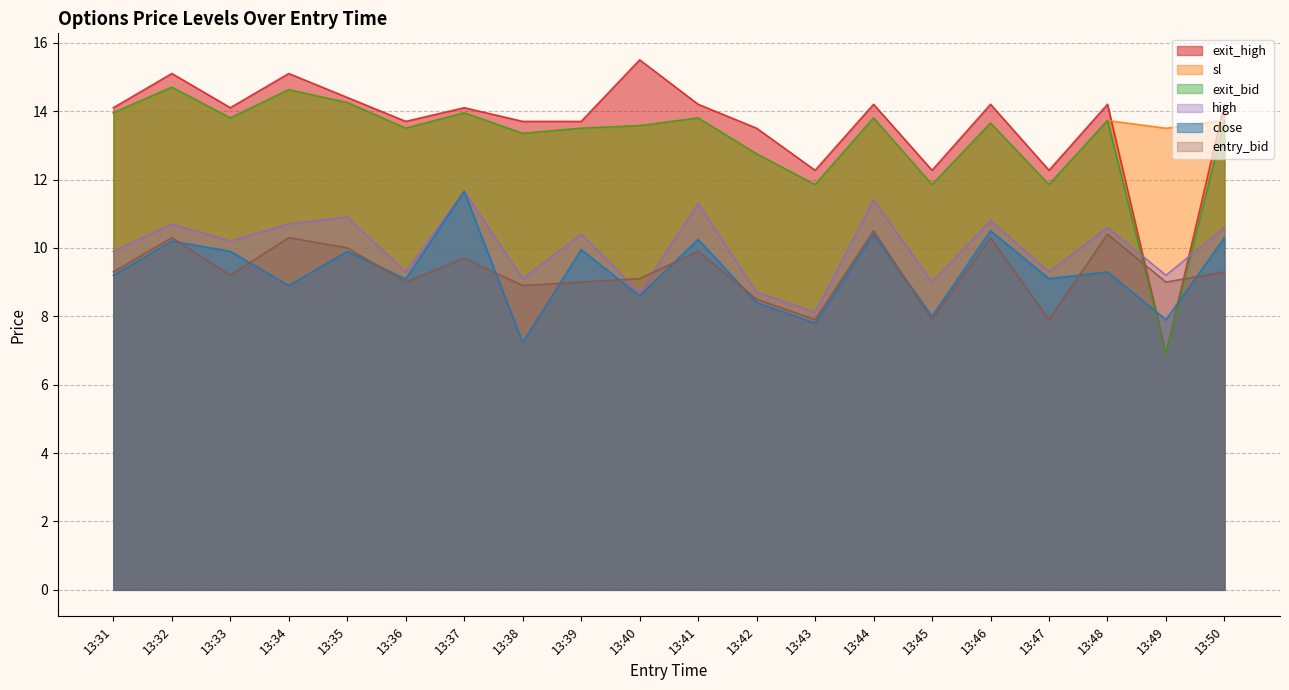

Reading left to right, extract all data points from this chart.

close: 9.2	10.2	9.9	8.9	9.9	9.1	11.7	7.2	9.9	8.6	10.2	8.4	7.8	10.4	8.0	10.5	9.1	9.3	7.9	10.3
high: 9.9	10.7	10.2	10.7	10.9	9.3	11.7	9.1	10.4	8.7	11.3	8.7	8.1	11.4	9.0	10.8	9.3	10.6	9.2	10.6
exit_bid: 13.9	14.7	13.8	14.6	14.2	13.5	13.9	13.3	13.5	13.6	13.8	12.8	11.8	13.8	11.8	13.7	11.8	13.7	6.9	13.7
sl: 13.9	14.7	13.8	14.6	14.2	13.5	13.9	13.3	13.5	13.6	13.8	12.8	11.8	13.8	11.8	13.7	11.8	13.7	13.5	13.7
entry_bid: 9.3	10.3	9.2	10.3	10.0	9.0	9.7	8.9	9.0	9.1	9.9	8.5	7.9	10.5	7.9	10.3	7.9	10.4	9.0	9.3
exit_high: 14.1	15.1	14.1	15.1	14.4	13.7	14.1	13.7	13.7	15.5	14.2	13.5	12.3	14.2	12.3	14.2	12.3	14.2	6.9	14.2